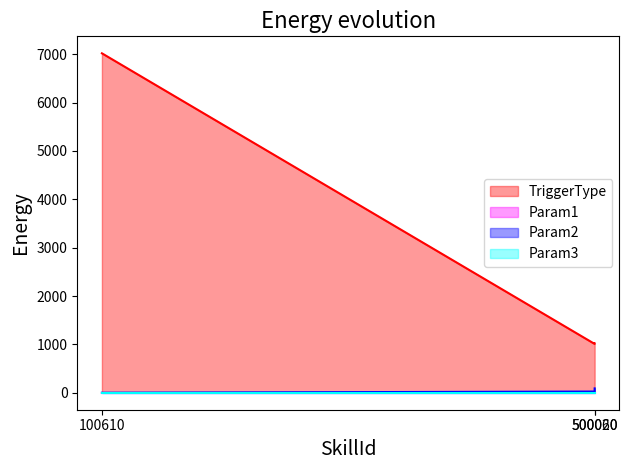

Which series has the widest spread of values?

TriggerType